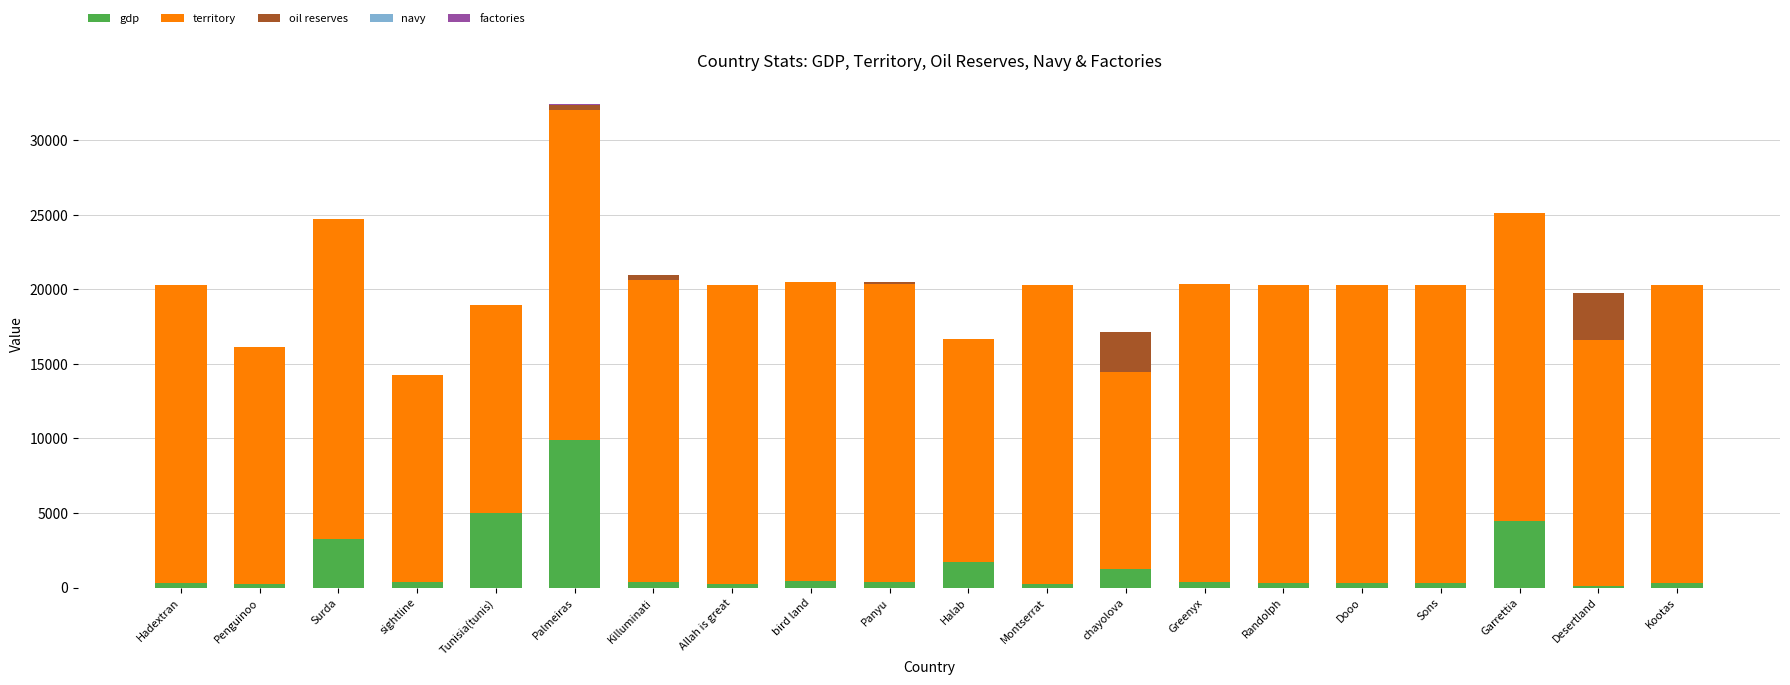

At which category is the sum across all series the highest?

Palmeiras